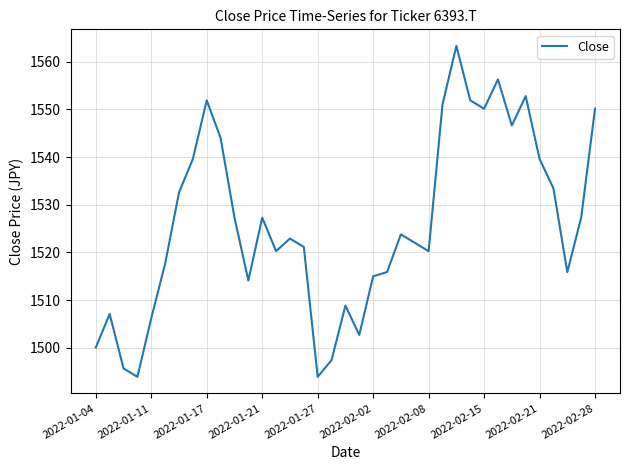

What is the maximum value shown in the chart?

1563.3